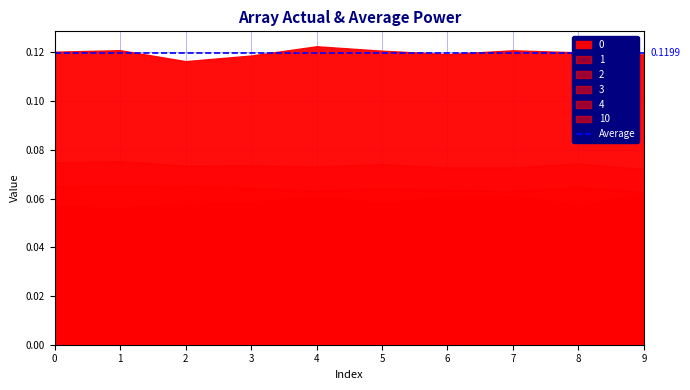

What is the value of the 1 point at the 9th from the left?

0.1